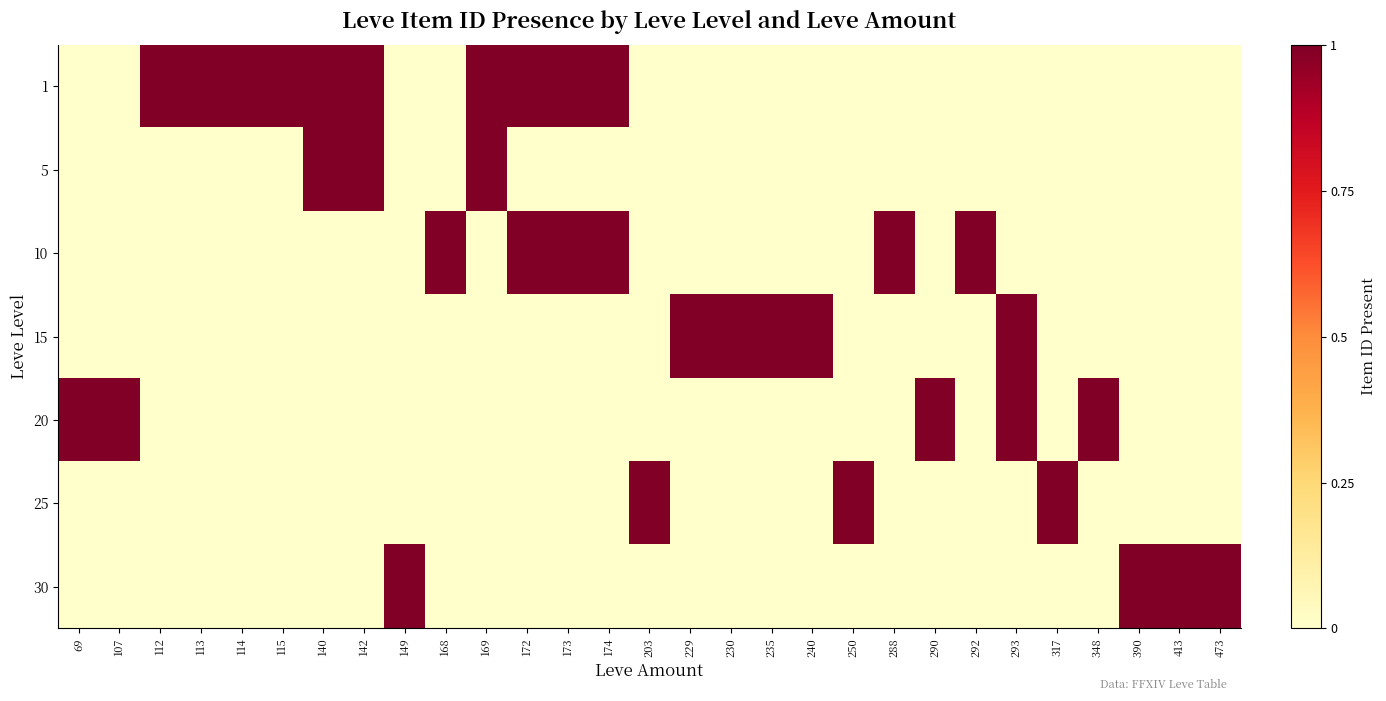

Which series has the largest range (max minus min)?

1